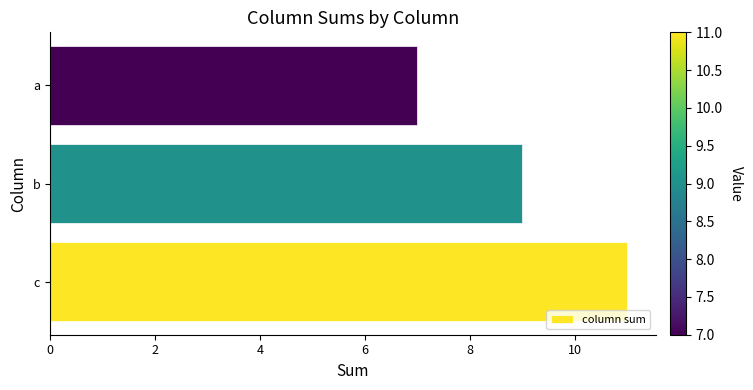

What is the average value?

9